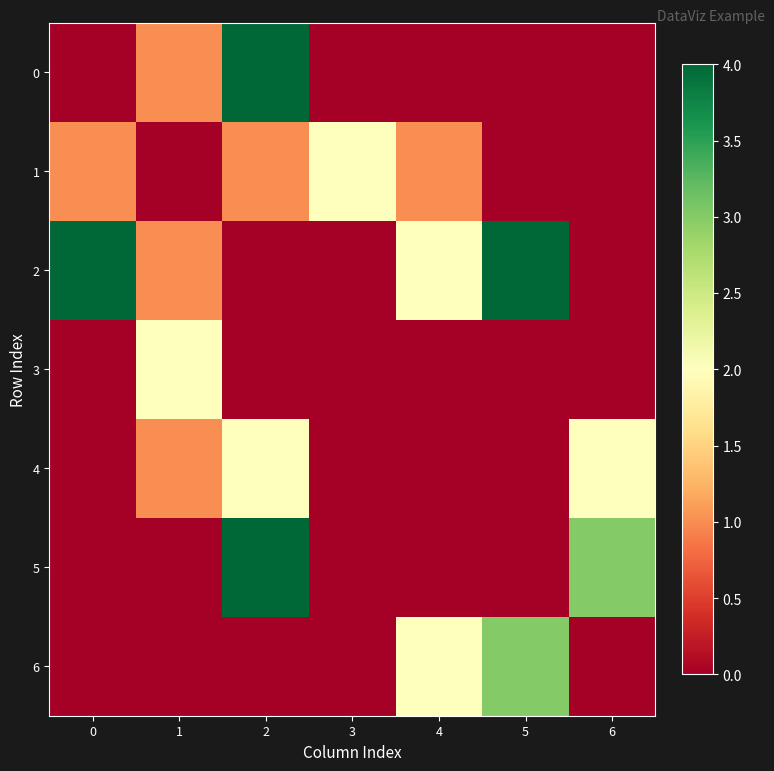

Between 1 and 4, which series saw the biggest shift?

3